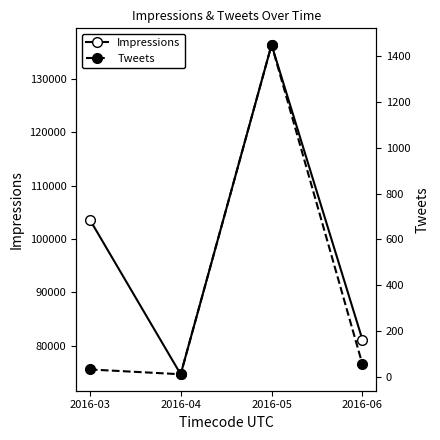

Count the number of categories in the chart.

4